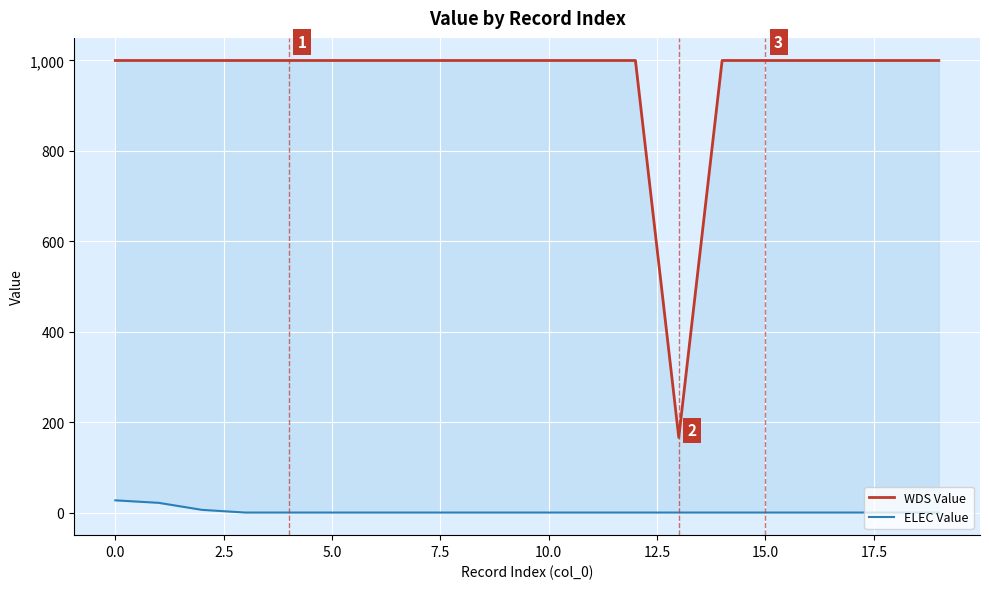

Reading left to right, what are all the values shown in this chart?

WDS Value: 1000.0	1000.0	1000.0	1000.0	1000.0	1000.0	1000.0	1000.0	1000.0	1000.0	1000.0	1000.0	1000.0	166.2	1000.0	1000.0	1000.0	1000.0	1000.0	1000.0
ELEC Value: 27.0	21.5	6.0	0.0	0.0	0.0	0.0	0.0	0.0	0.0	0.0	0.0	0.0	0.0	0.0	0.0	0.0	0.0	0.0	0.0